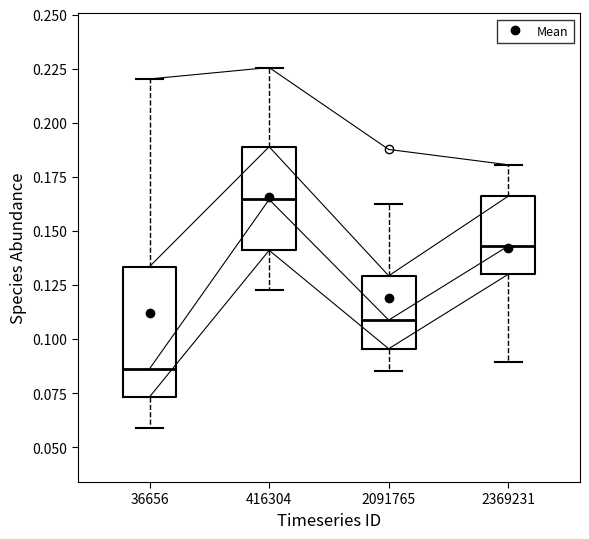

Which box is the tallest, from its lower edge to its upper edge?

36656